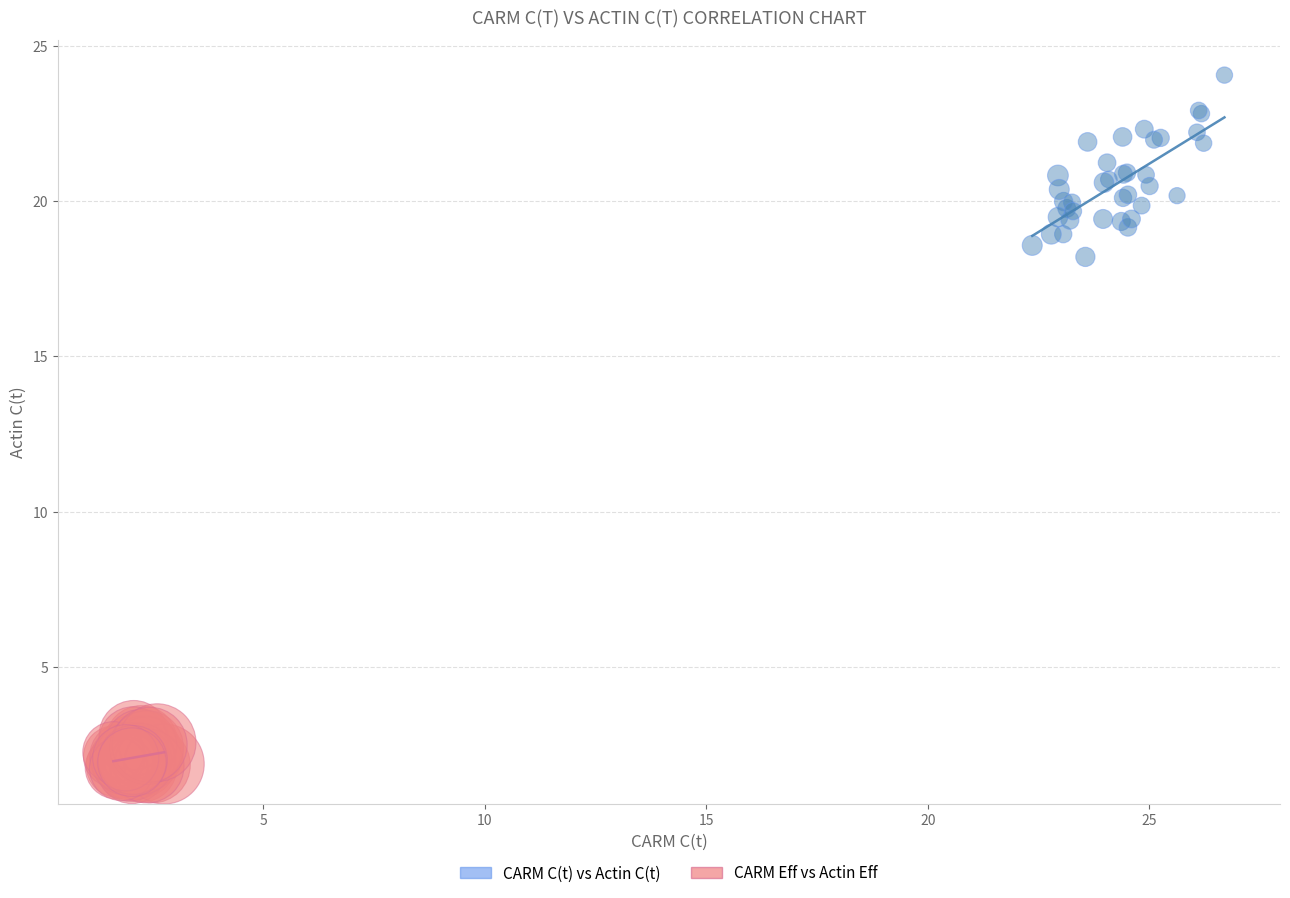

Which series reaches the minimum Y coordinate?

CARM Eff vs Actin Eff